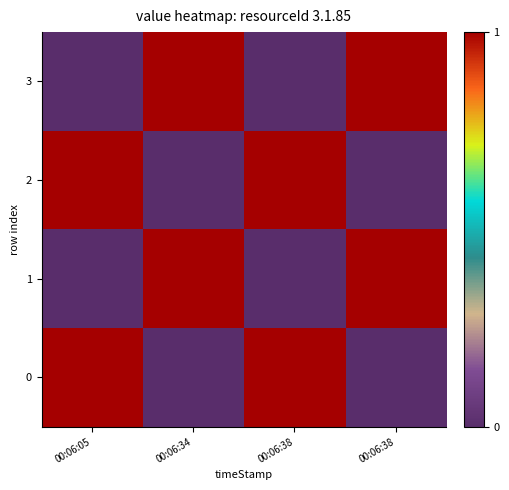

Rank the series by their maximum value, from highest to lowest.

3, 2, 1, 0